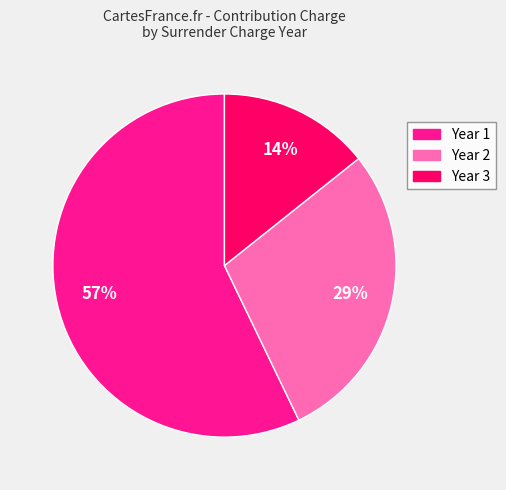

To the nearest percent, what is the difference between the largest and smallest slice percentages?

43%